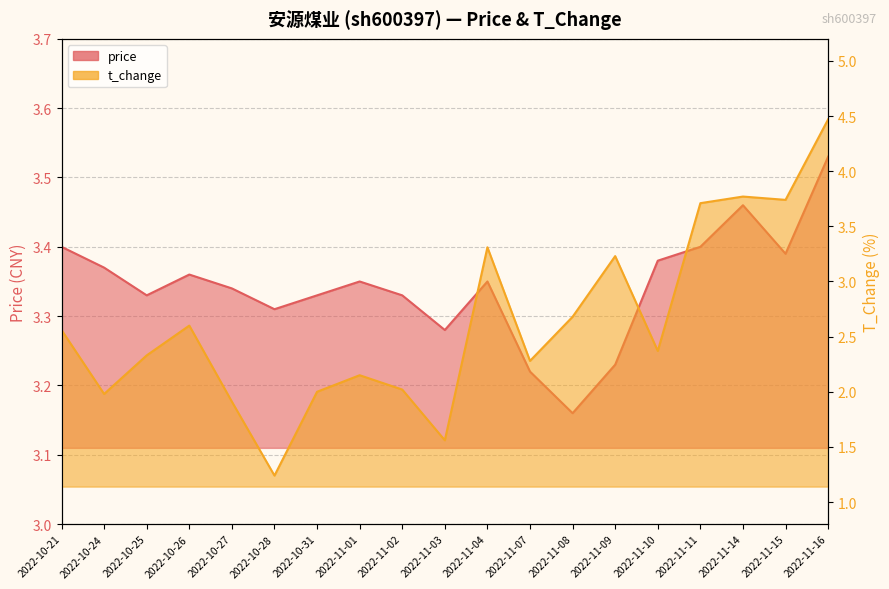

The value of price at 2022-11-01 is 3.4. True or false?

True